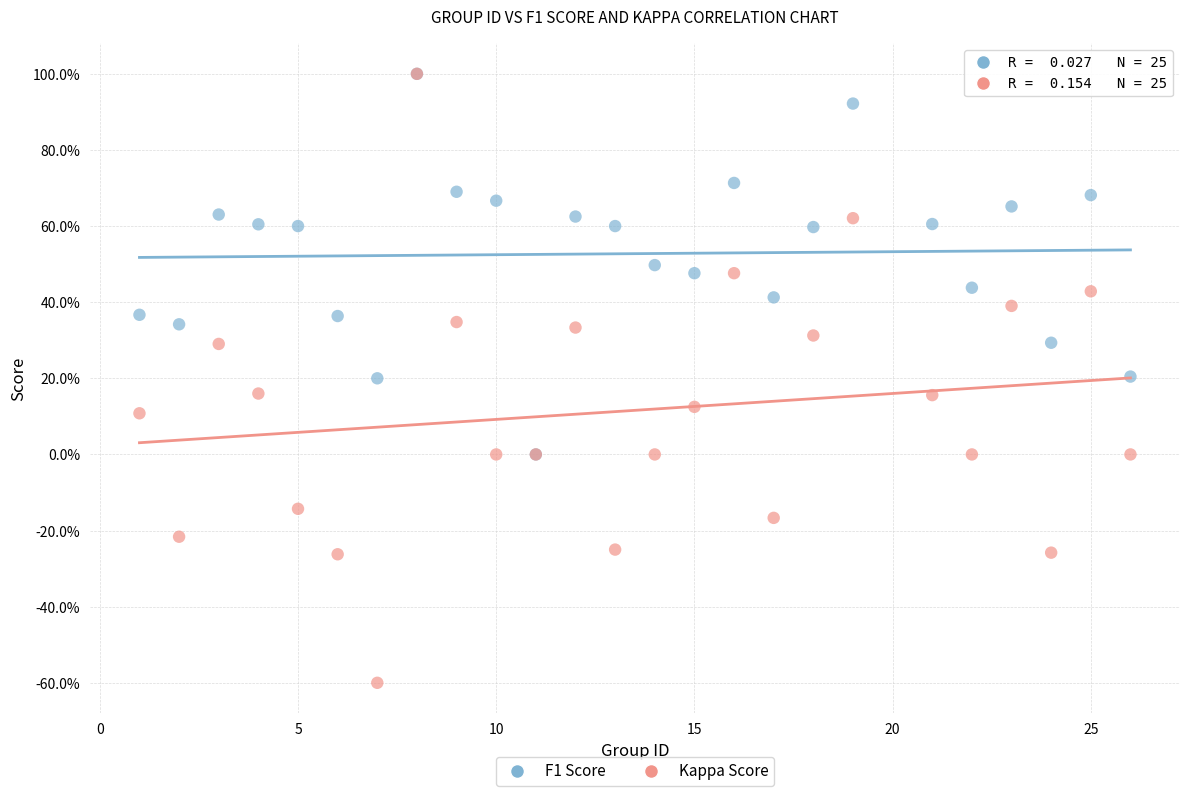

What are all the series names shown in the legend?

F1 Score, Kappa Score